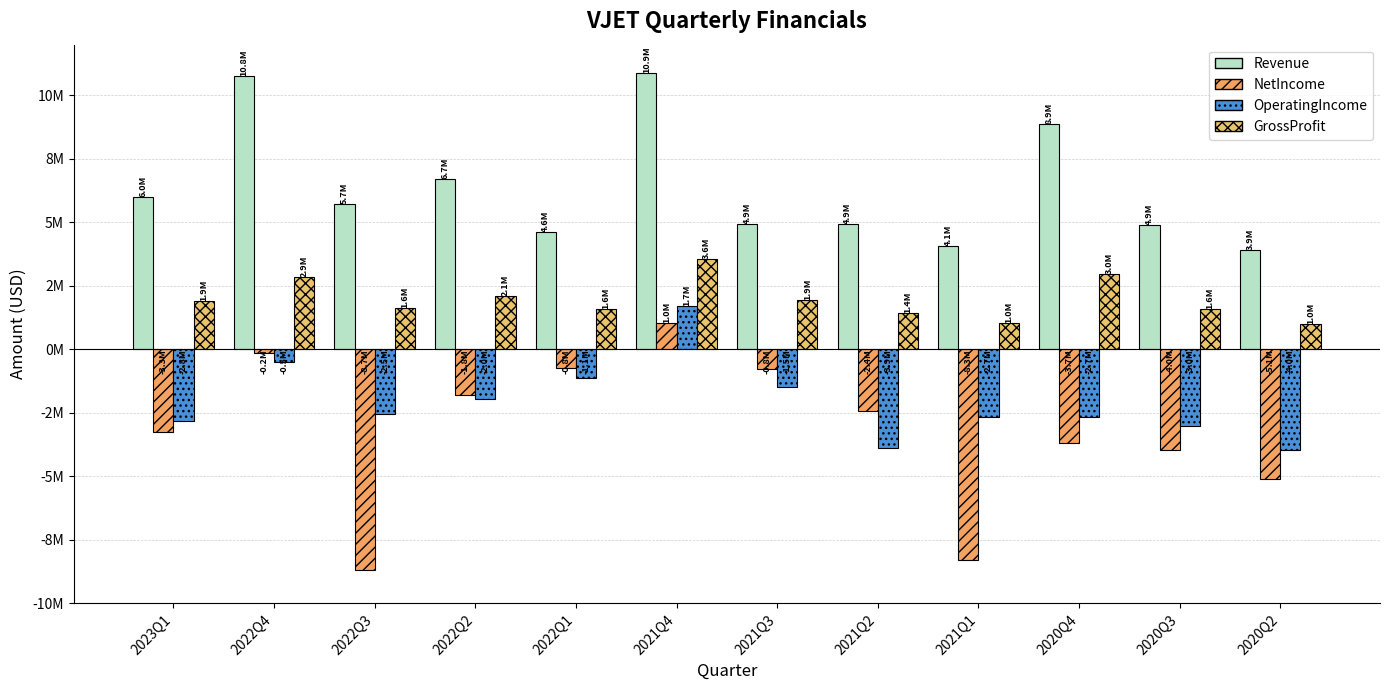

What is the highest value of the NetIncome series?

1047000